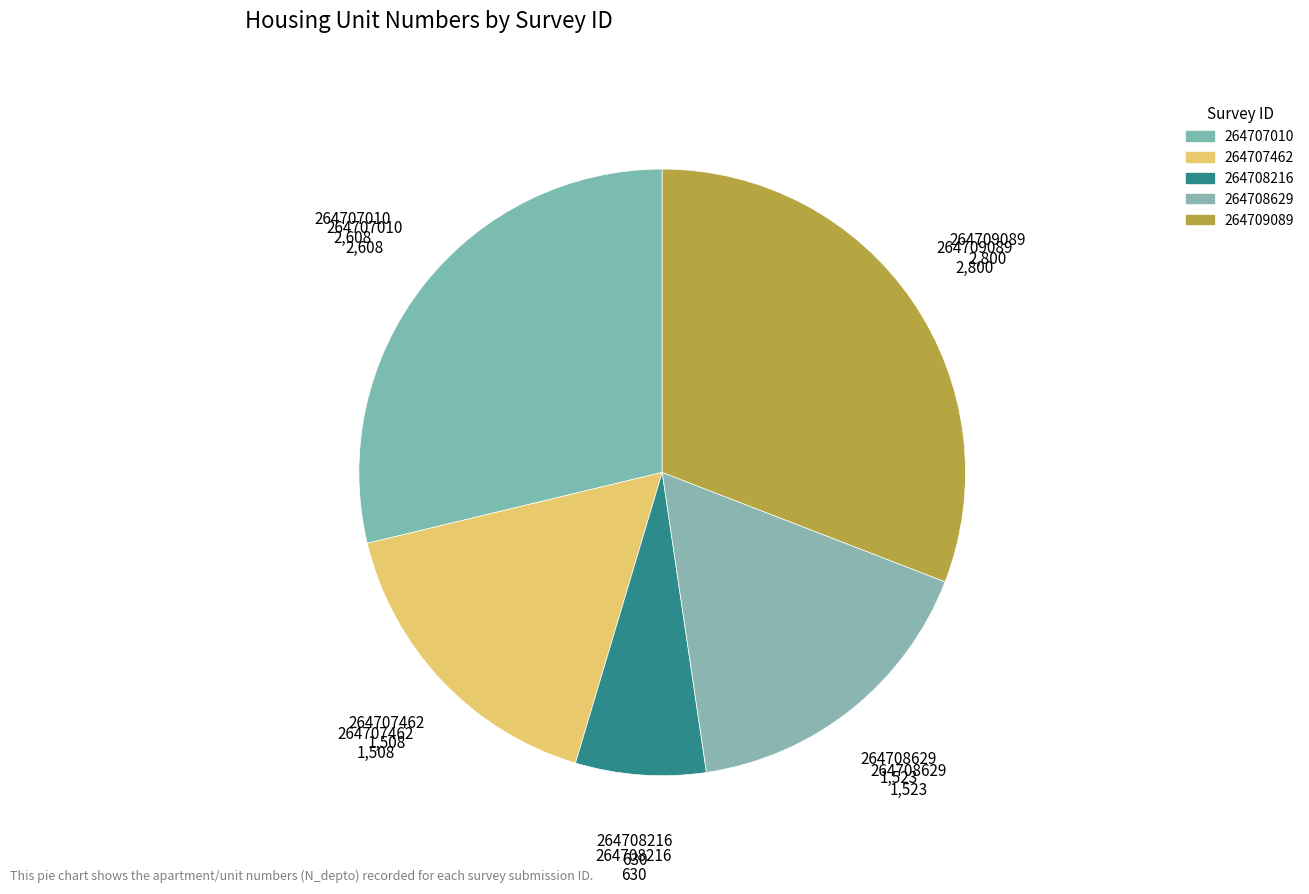

Does any single category account for the majority?

No